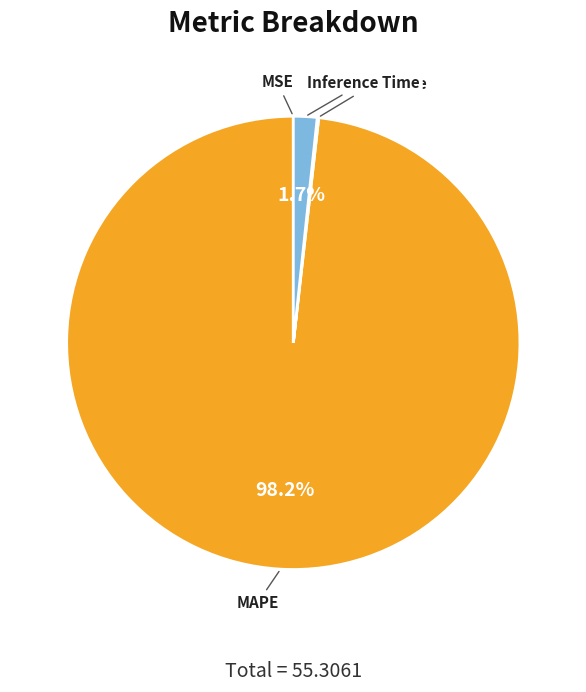

How much of the chart is everything except Inference Time?

98.3%